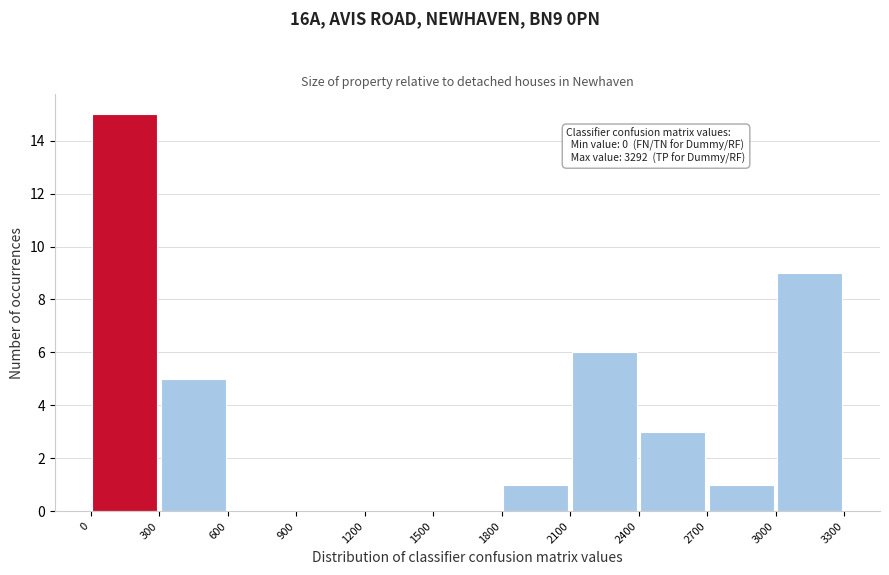

Over which range of the x-axis is the bar tallest?

0 to 300